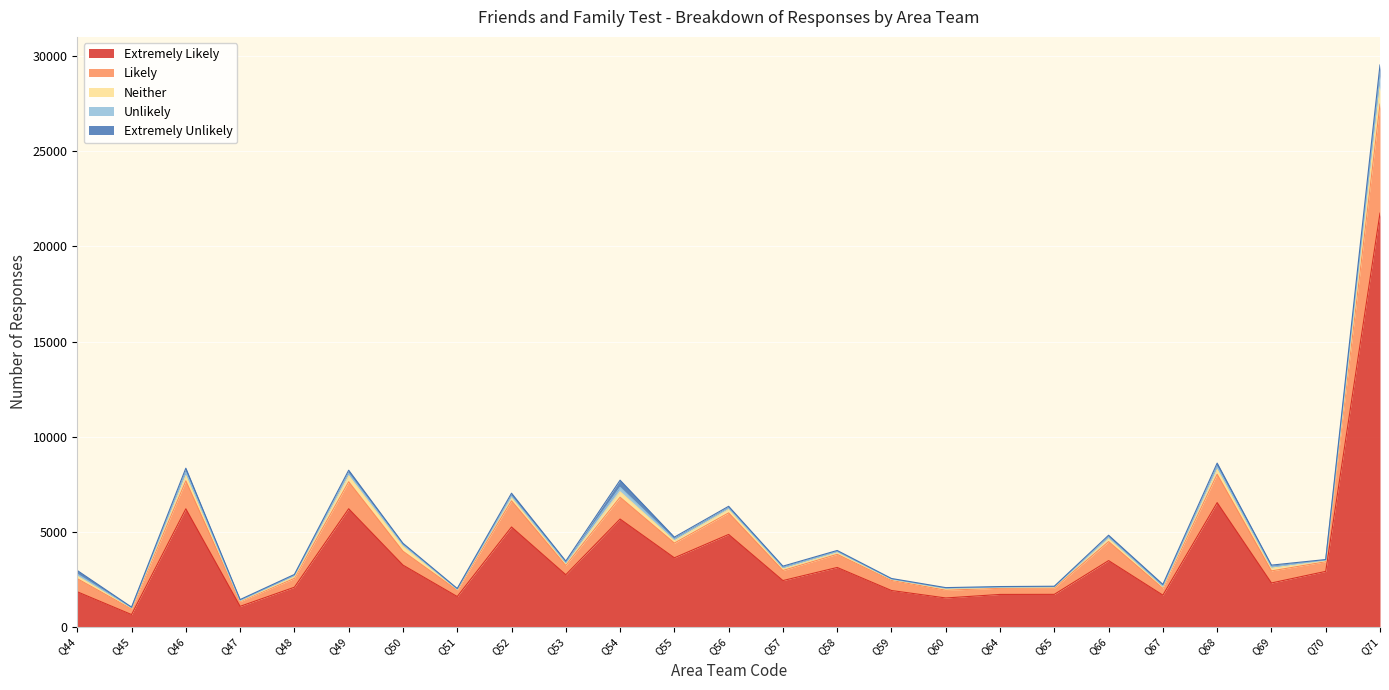

Reading left to right, transcribe all the data shown in this chart.

Extremely Likely: Q44=1844	Q45=646	Q46=6207	Q47=1079	Q48=2084	Q49=6210	Q50=3247	Q51=1594	Q52=5251	Q53=2742	Q54=5669	Q55=3631	Q56=4859	Q57=2434	Q58=3123	Q59=1911	Q60=1519	Q64=1705	Q65=1709	Q66=3484	Q67=1668	Q68=6532	Q69=2308	Q70=2917	Q71=21751
Likely: Q44=690	Q45=298	Q46=1471	Q47=251	Q48=465	Q49=1419	Q50=728	Q51=329	Q52=1374	Q53=493	Q54=1146	Q55=775	Q56=1134	Q57=531	Q58=691	Q59=532	Q60=408	Q64=324	Q65=329	Q66=999	Q67=366	Q68=1493	Q69=635	Q70=508	Q71=5732
Neither: Q44=133	Q45=48	Q46=273	Q47=32	Q48=80	Q49=316	Q50=256	Q51=44	Q52=186	Q53=81	Q54=285	Q55=122	Q56=193	Q57=89	Q58=95	Q59=54	Q60=80	Q64=44	Q65=61	Q66=166	Q67=58	Q68=256	Q69=146	Q70=59	Q71=904
Unlikely: Q44=109	Q45=21	Q46=183	Q47=26	Q48=83	Q49=124	Q50=85	Q51=17	Q52=68	Q53=57	Q54=237	Q55=83	Q56=55	Q57=63	Q58=51	Q59=16	Q60=24	Q64=15	Q65=16	Q66=64	Q67=52	Q68=140	Q69=61	Q70=28	Q71=579
Extremely Unlikely: Q44=188	Q45=23	Q46=209	Q47=48	Q48=43	Q49=167	Q50=79	Q51=33	Q52=148	Q53=87	Q54=375	Q55=106	Q56=98	Q57=75	Q58=56	Q59=30	Q60=32	Q64=31	Q65=21	Q66=105	Q67=89	Q68=189	Q69=96	Q70=28	Q71=576